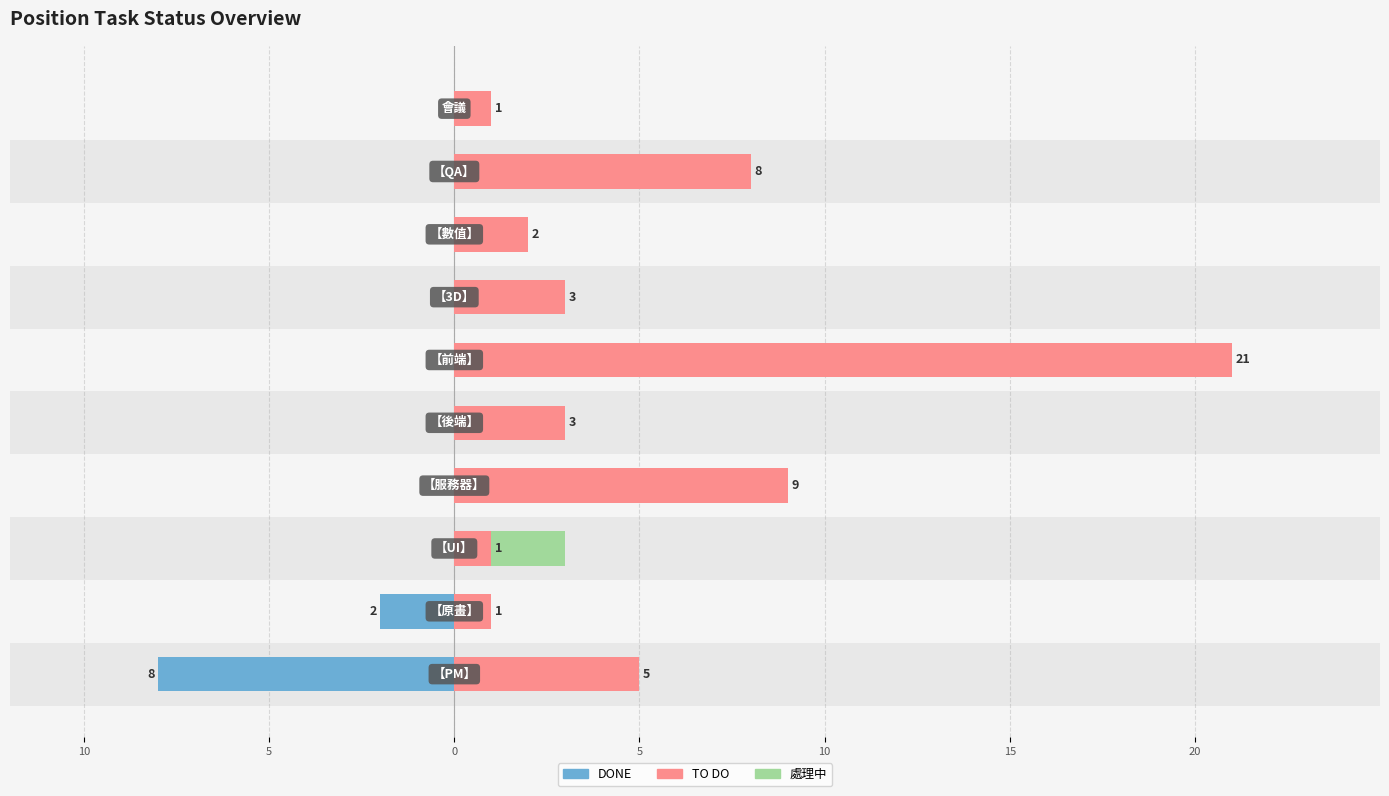

The DONE series shows -5 at 7. True or false?

False